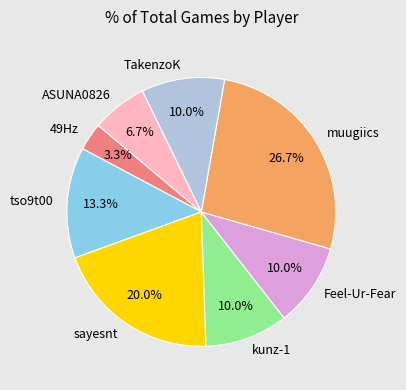

True or false: TakenzoK accounts for 1% of the total.

False